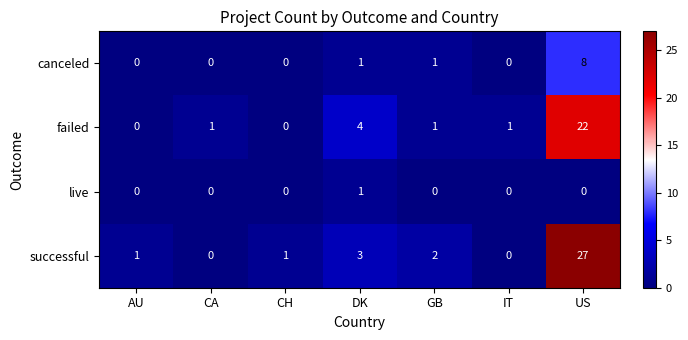

The successful series shows 10 at IT. True or false?

False